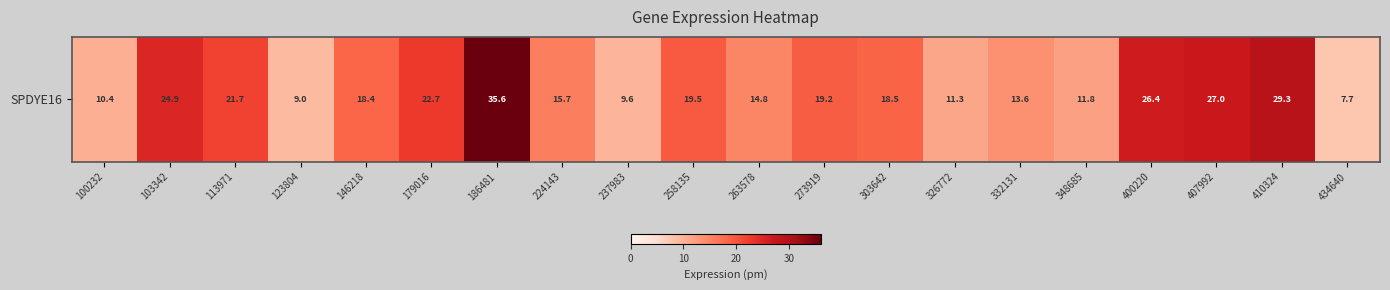

Rank the categories by value from lowest to highest.

434640, 123804, 237983, 100232, 326772, 348685, 332131, 263578, 224143, 146218, 303642, 273919, 258135, 113971, 179016, 103342, 400220, 407992, 410324, 186481